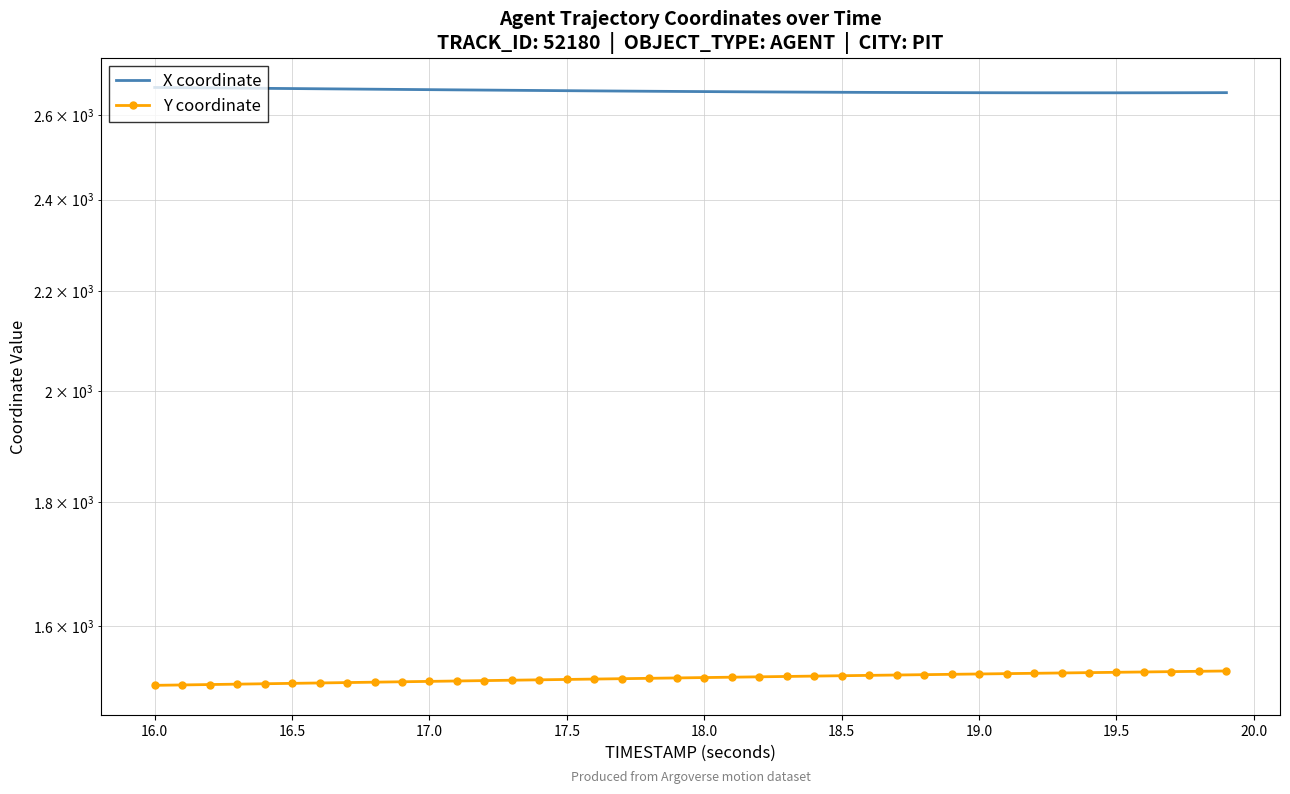

What is the minimum value for Y coordinate?

1512.8